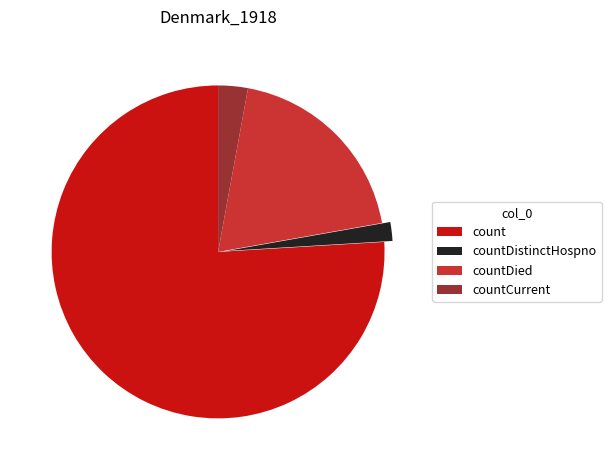

What is the smallest slice in the pie chart?

countDistinctHospno